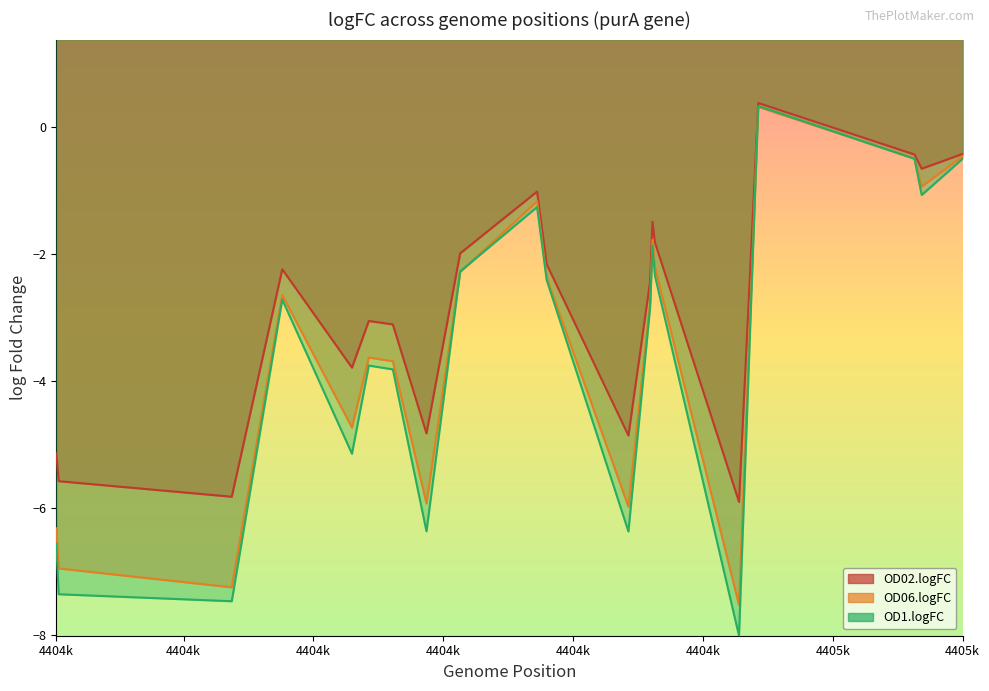

Which category has the lowest value across all series?

pos_4405002